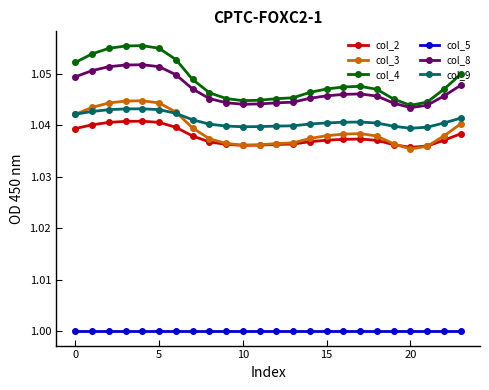

Which series has the largest range (max minus min)?

col_4